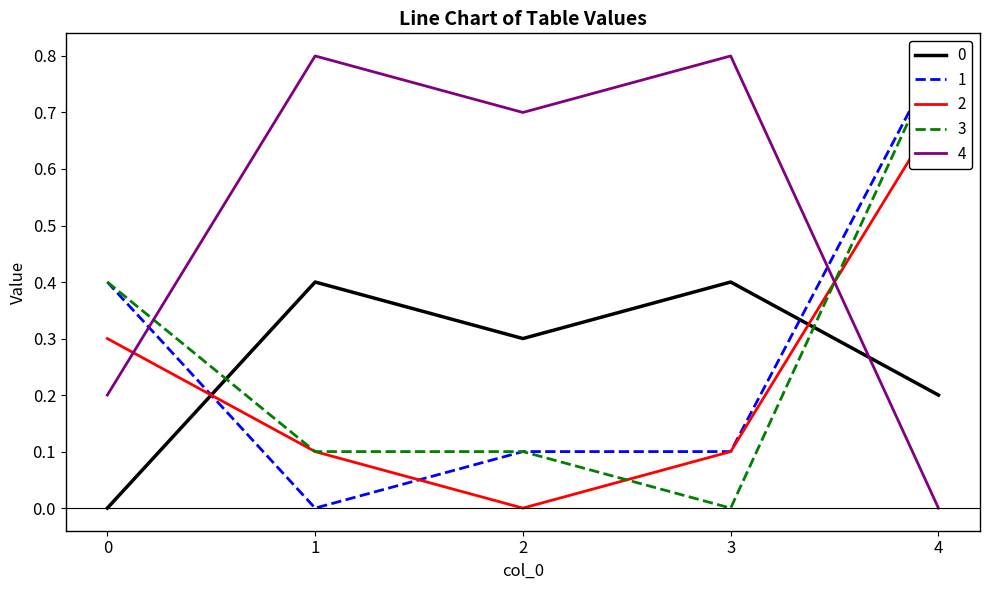

Reading left to right, transcribe all the data shown in this chart.

0: 0=0.0	1=0.4	2=0.3	3=0.4	4=0.2
1: 0=0.4	1=0.0	2=0.1	3=0.1	4=0.8
2: 0=0.3	1=0.1	2=0.0	3=0.1	4=0.7
3: 0=0.4	1=0.1	2=0.1	3=0.0	4=0.8
4: 0=0.2	1=0.8	2=0.7	3=0.8	4=0.0